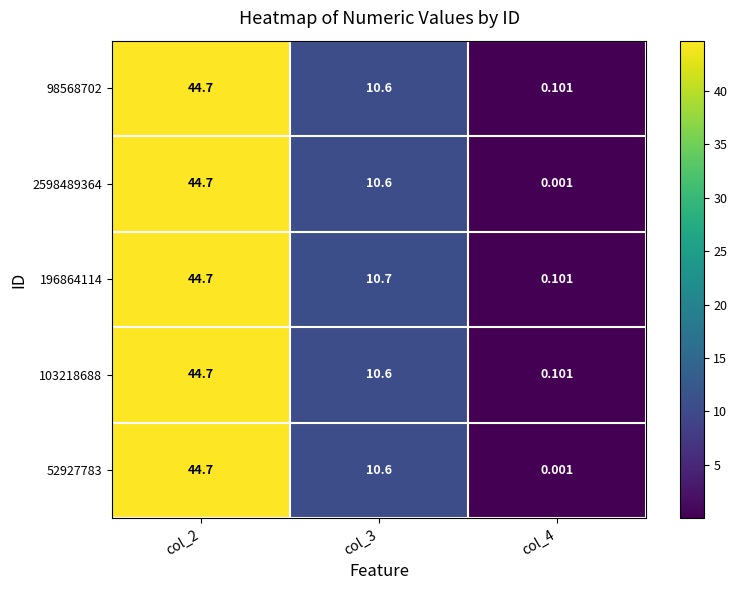

Is the value of 98568702 at col_4 greater than the value of 2598489364 at col_3?

No